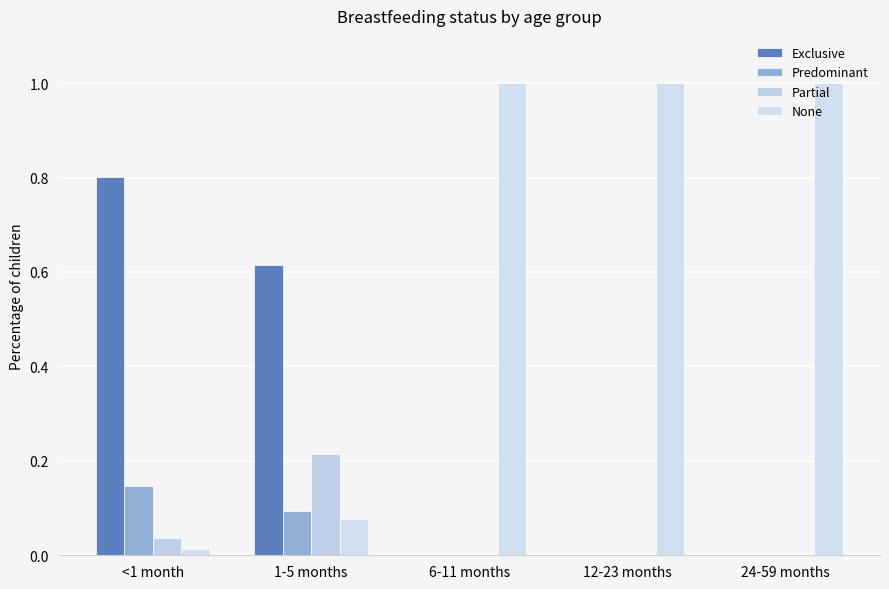

Which category has the highest value in the Predominant series?

<1 month